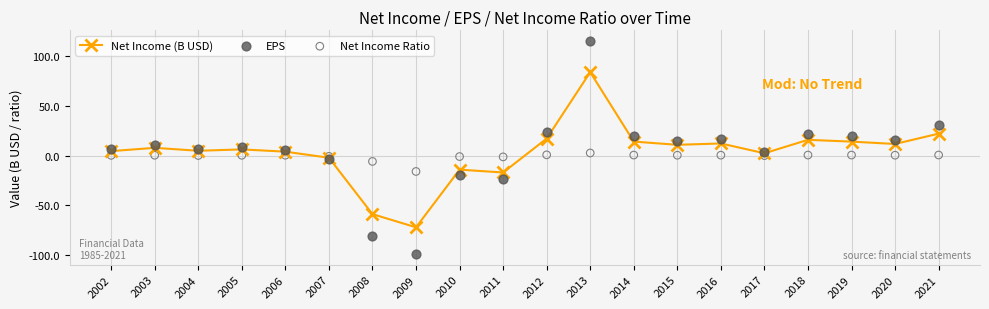

Which series contains the highest Y value?

EPS